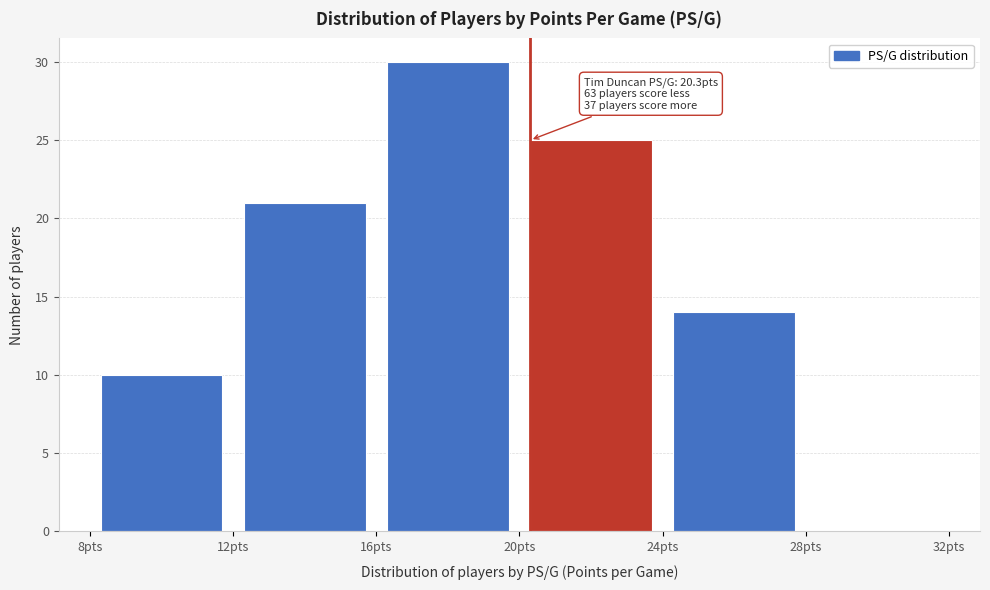

Over which range of the x-axis is the bar tallest?

16 to 20